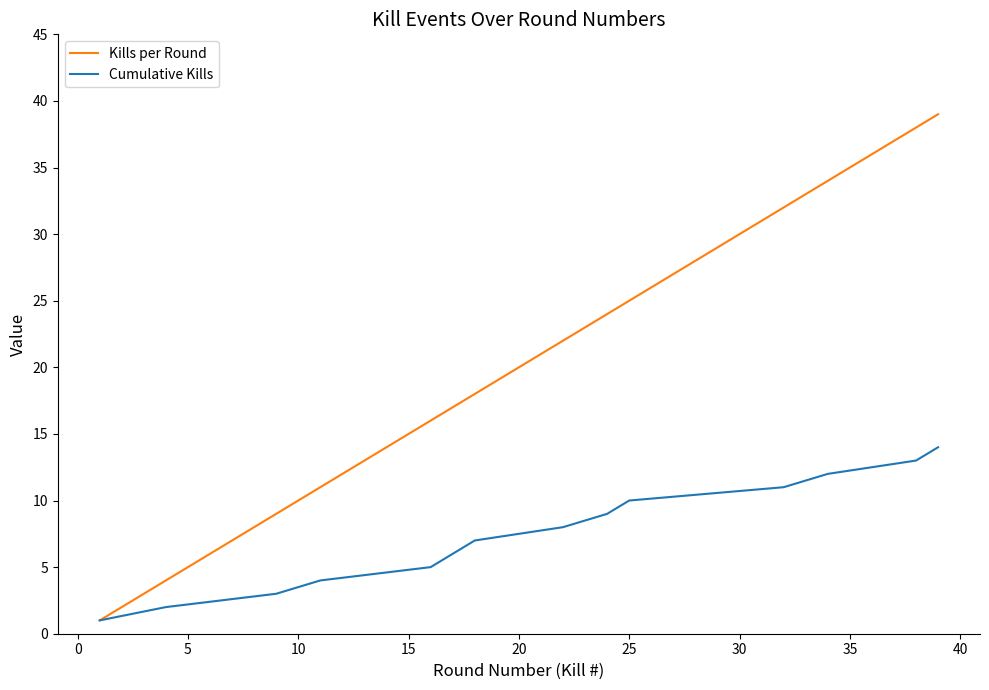

Which series has the largest total across all categories?

Kills per Round